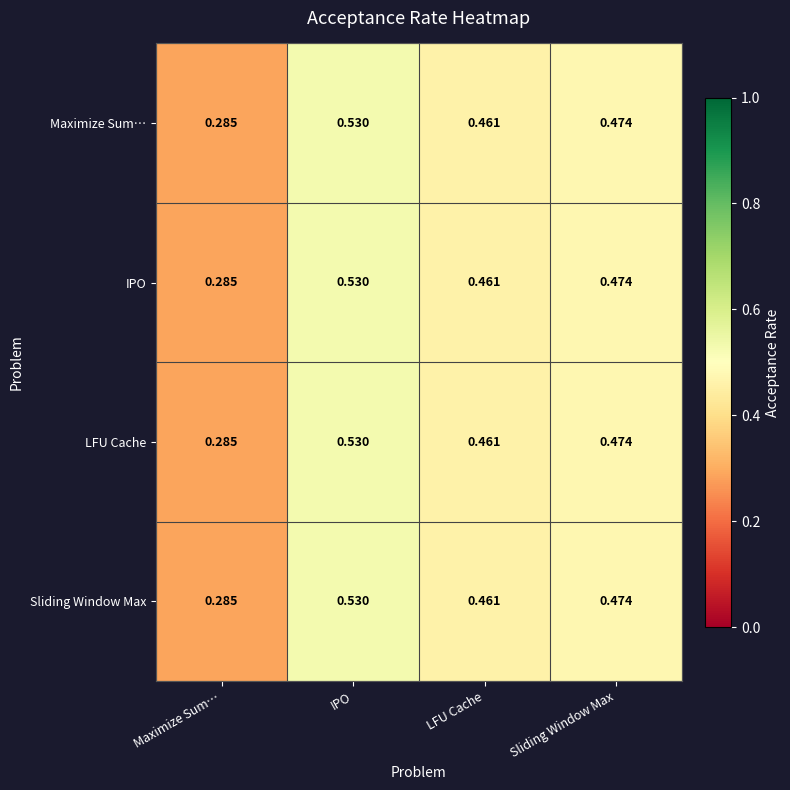

Which category has the lowest value across all series?

Maximize Sum…